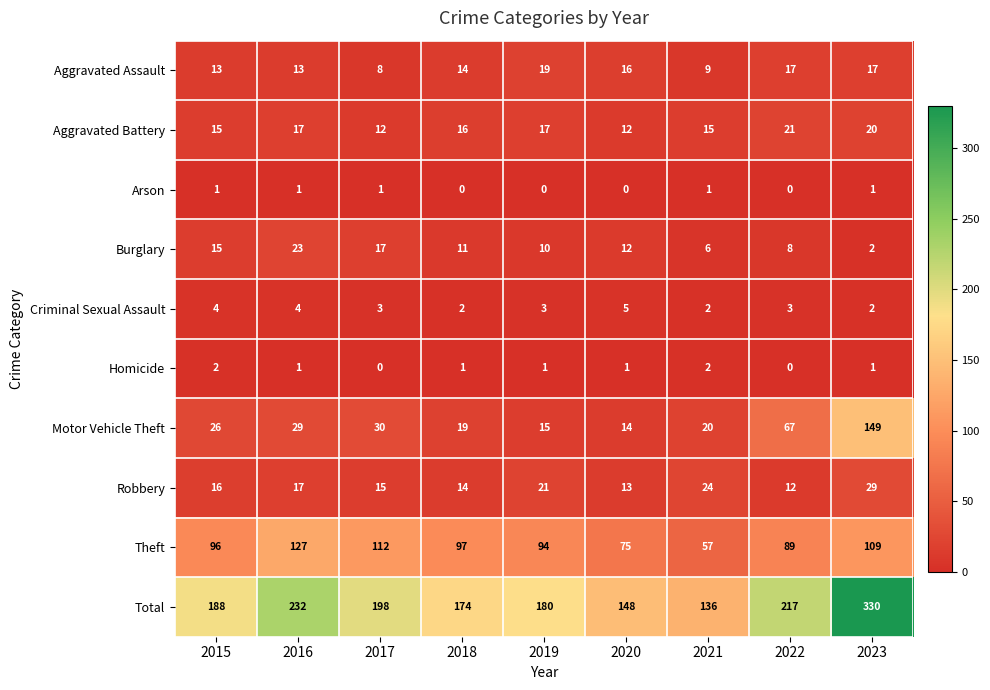

What is the difference between the highest and lowest values at 2023?

329